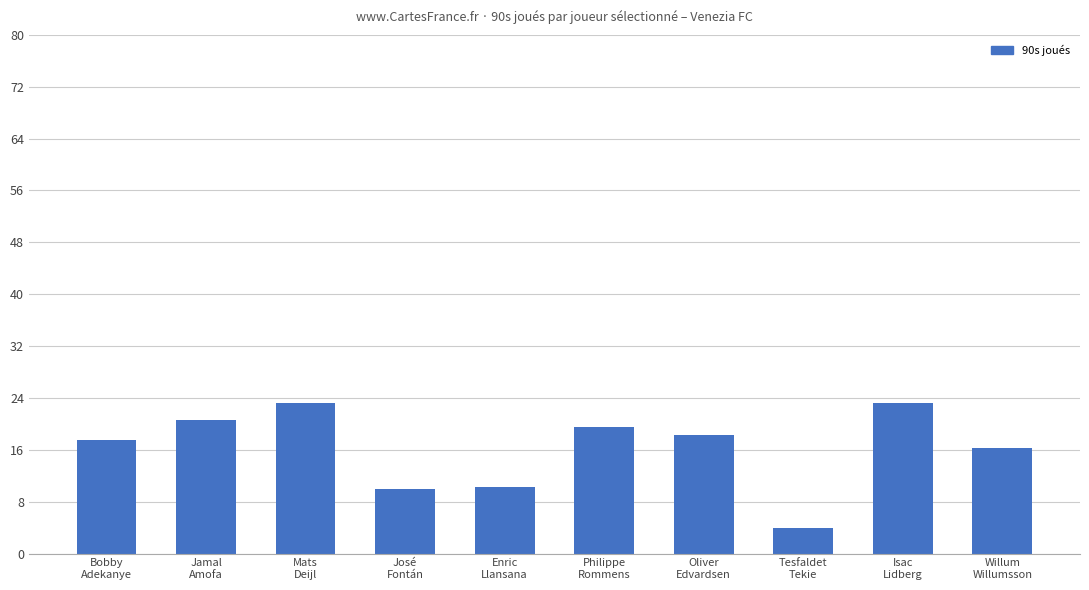

Read the value at Oliver
Edvardsen.

18.3